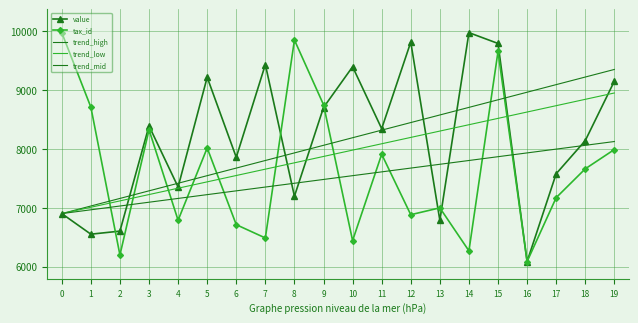

List the series in order of their overall mean, highest first.

value, tax_id